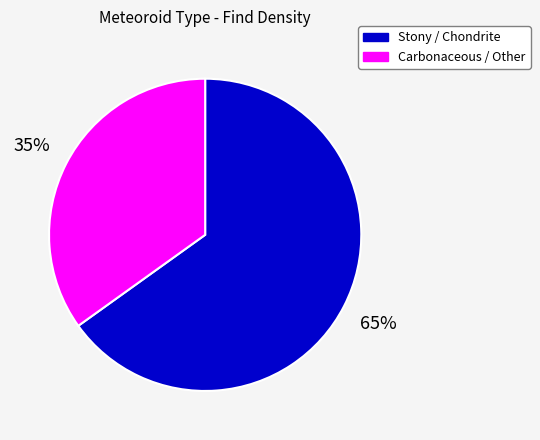

Is there a majority slice in this chart?

Yes